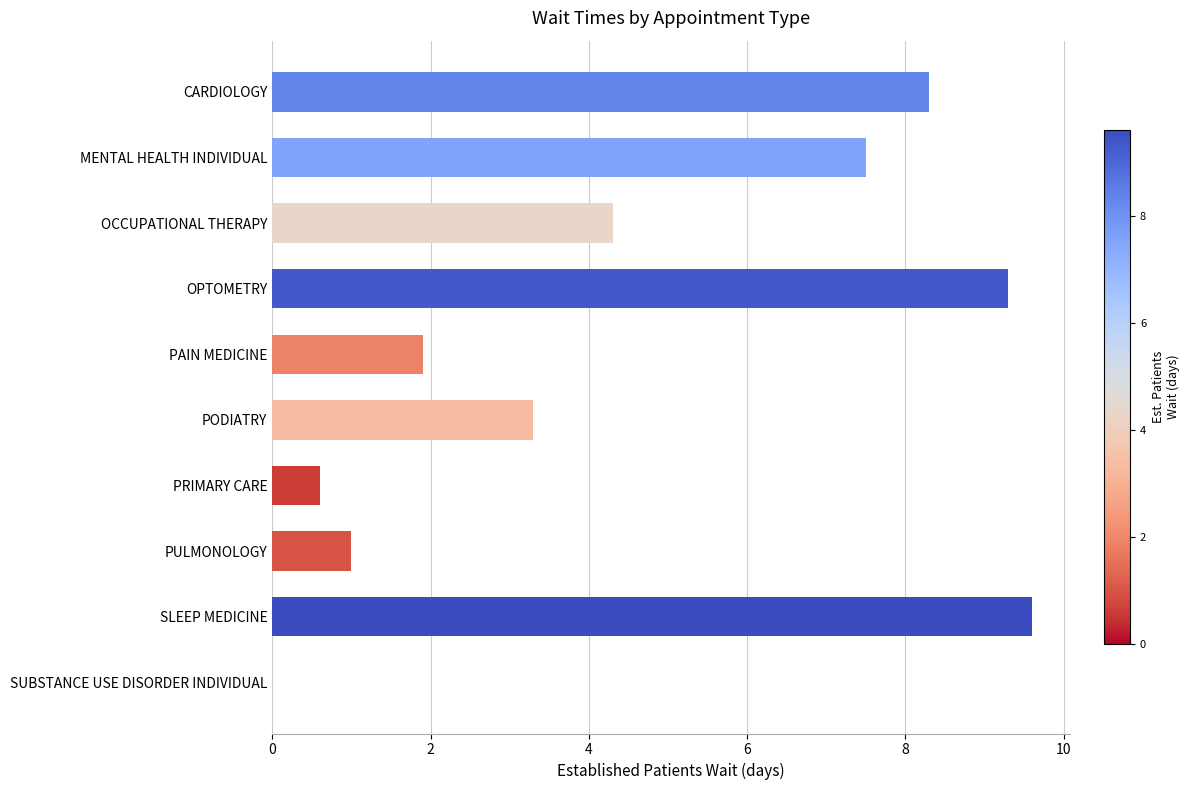

The chart shows a value of 3.3 at PODIATRY. True or false?

True